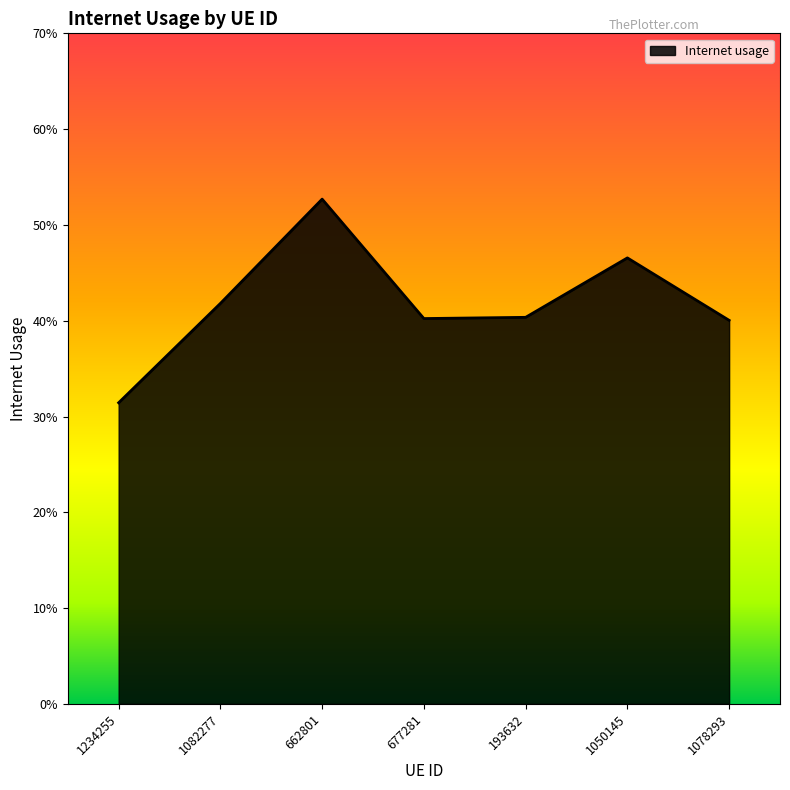

How many points are lower than both their immediate neighbors (excluding endpoints)?

1